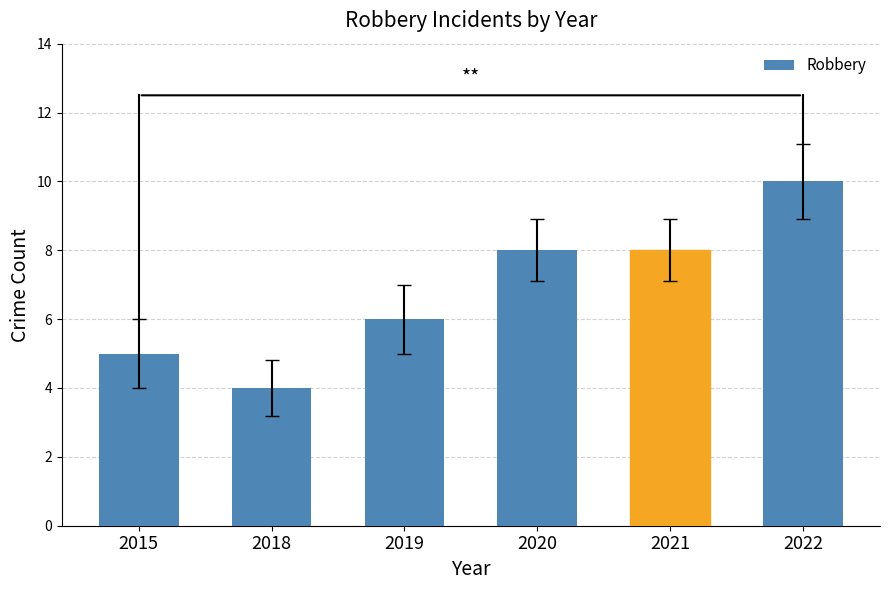

True or false: the data shows 3 at 2015.

False